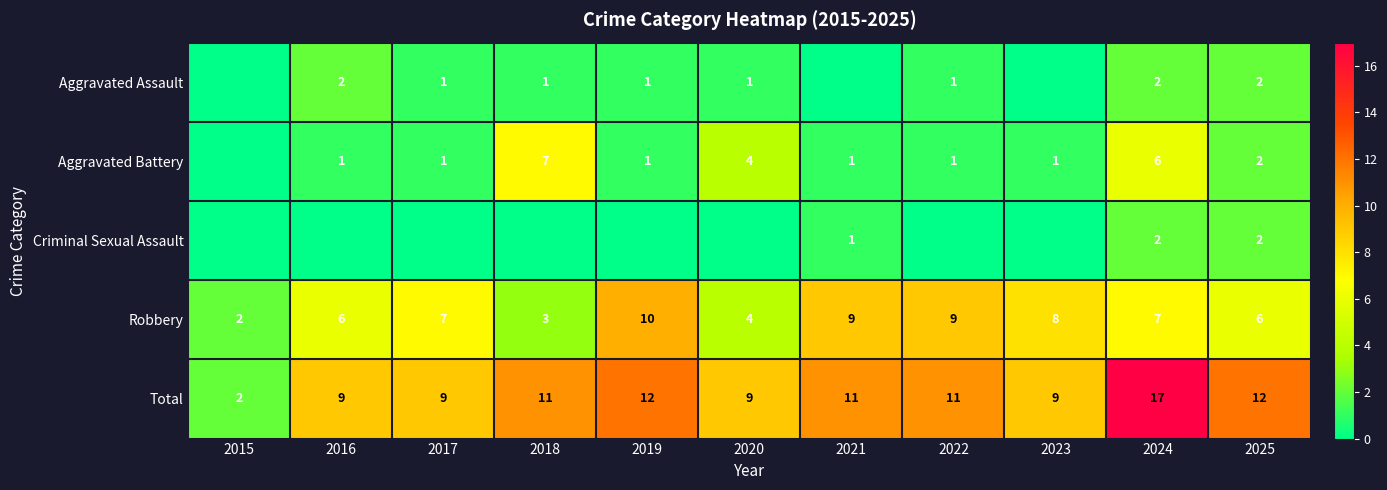

Which category has the highest value across all series?

2024